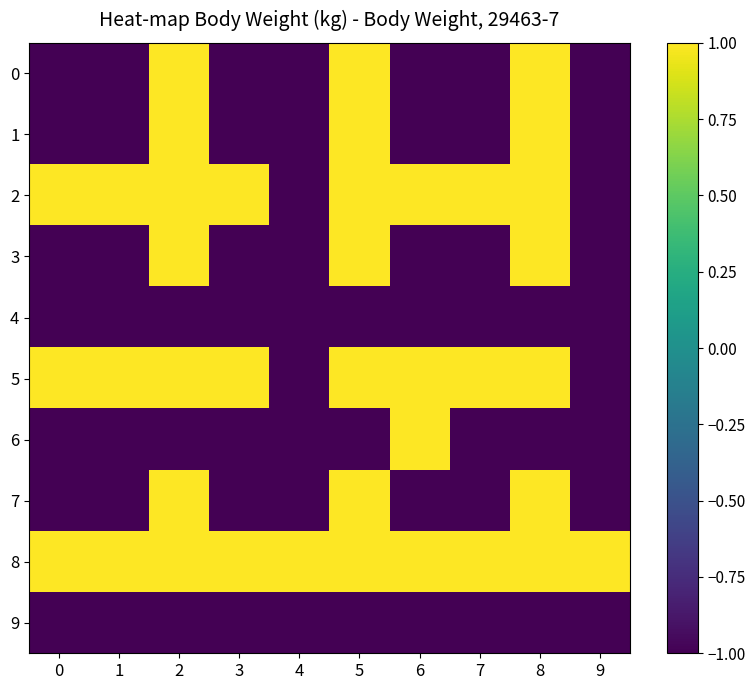

Rank the series at 4 from highest to lowest value.

8, 9, 7, 6, 5, 4, 3, 2, 1, 0